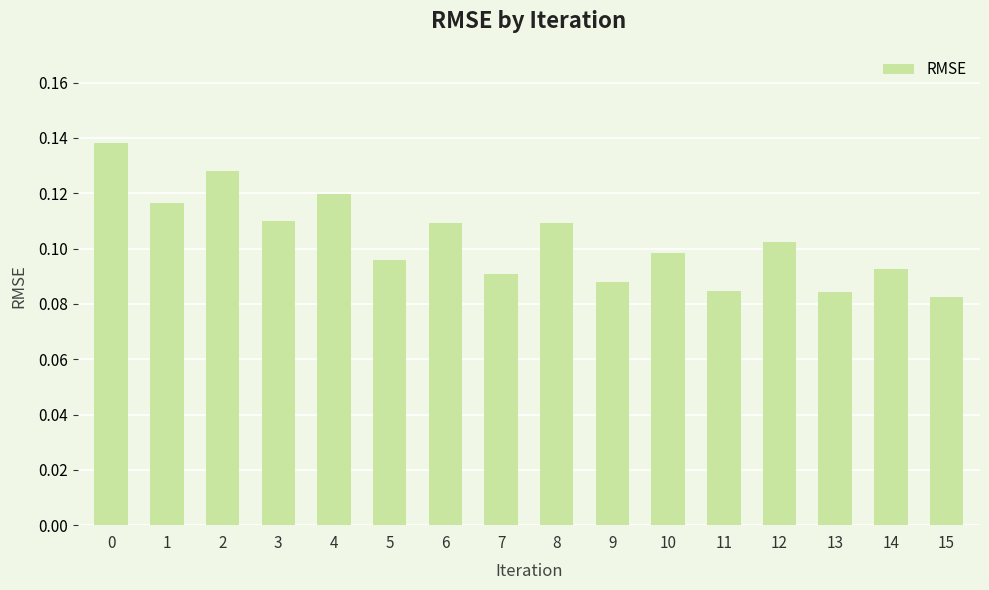

How many values are between 0 and 1?

16